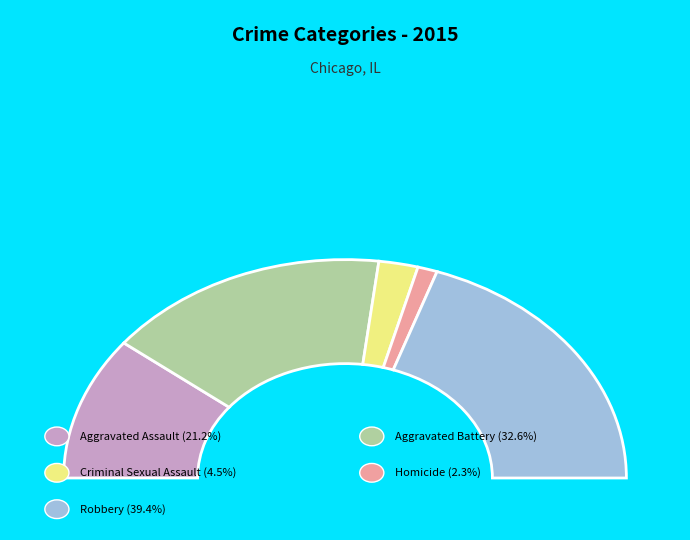

What is the change in value from Criminal Sexual Assault to Robbery?

+263